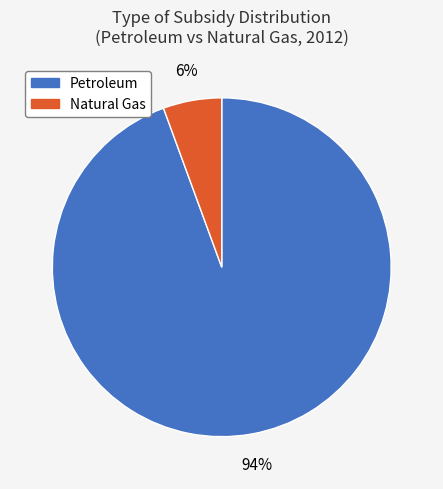

Is it true that Natural Gas is 15% of the pie?

False